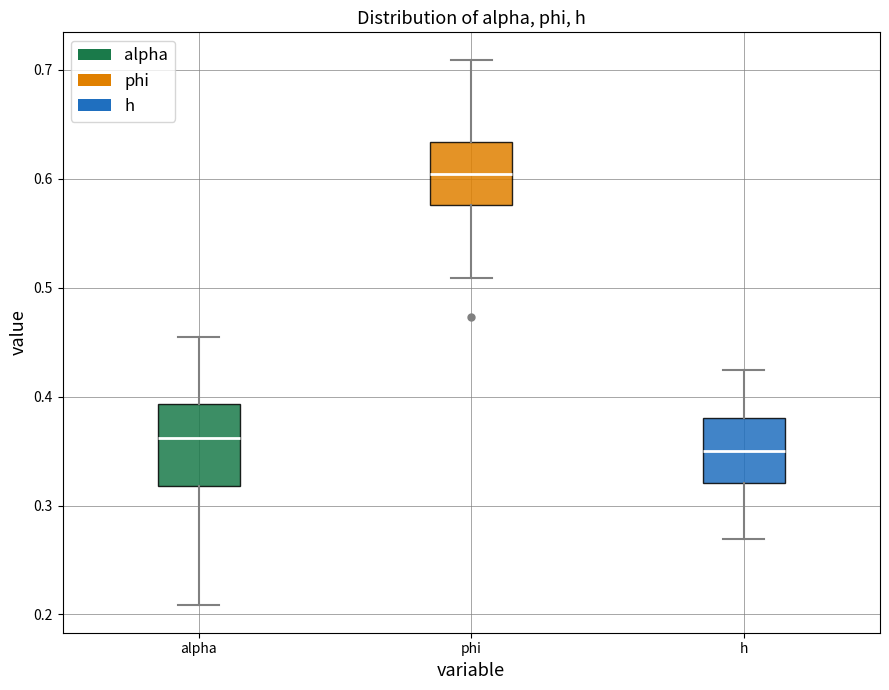

Which box has the lowest median line?

h